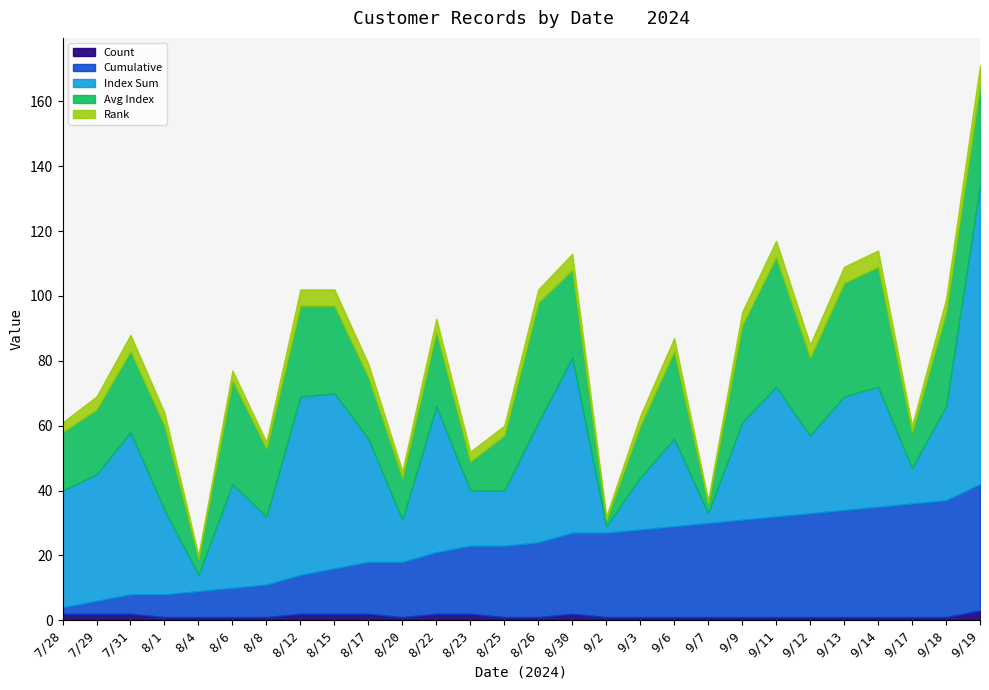

How many series are shown in this chart?

5